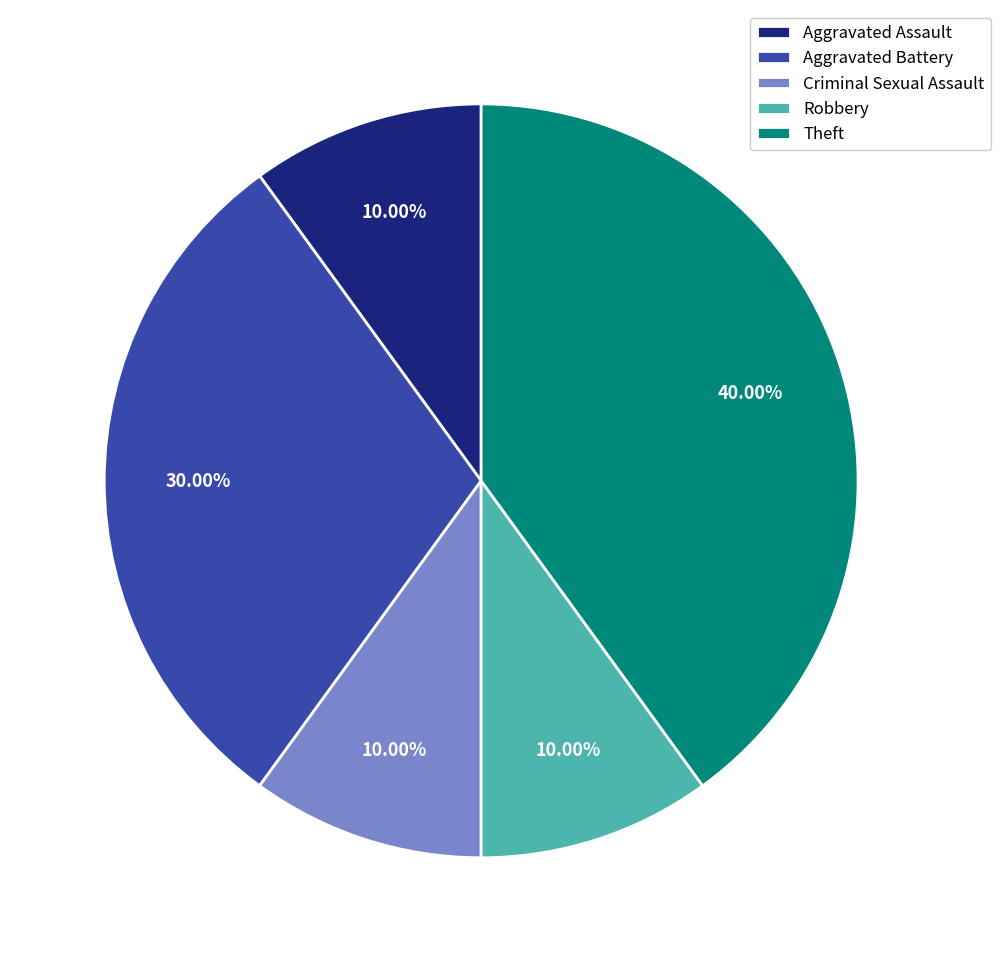

To the nearest percent, what percentage of the pie is Theft?

40%